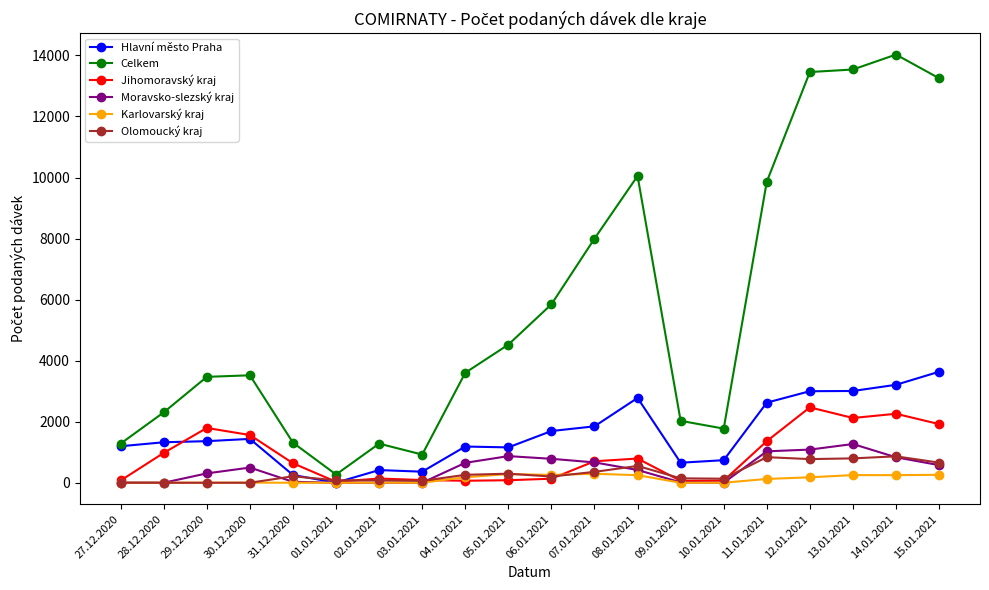

What are all the series names shown in the legend?

Hlavní město Praha, Celkem, Jihomoravský kraj, Moravsko-slezský kraj, Karlovarský kraj, Olomoucký kraj